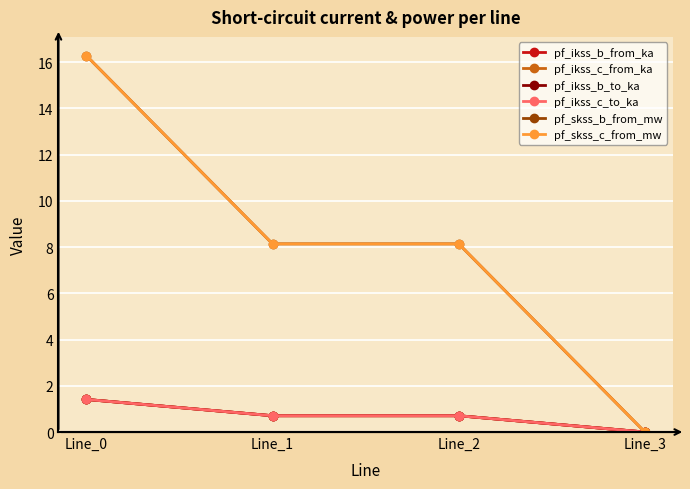

Where is pf_ikss_c_from_ka nearest to the value 0?

Line_3